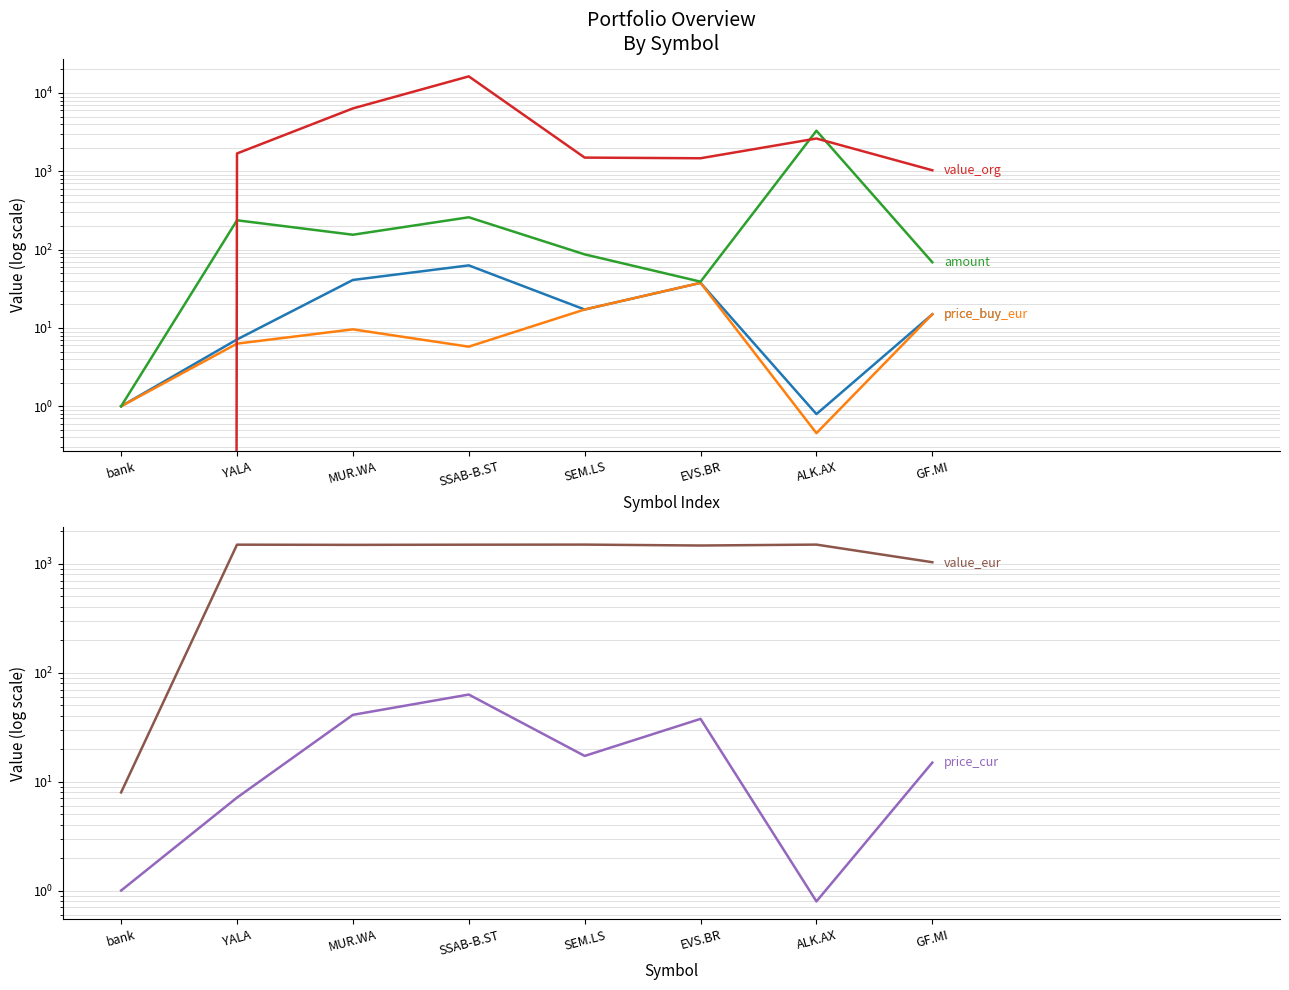

List the series in order of their peak value, highest first.

value_org, amount, value_eur, price_buy, price_cur, price_buy_eur